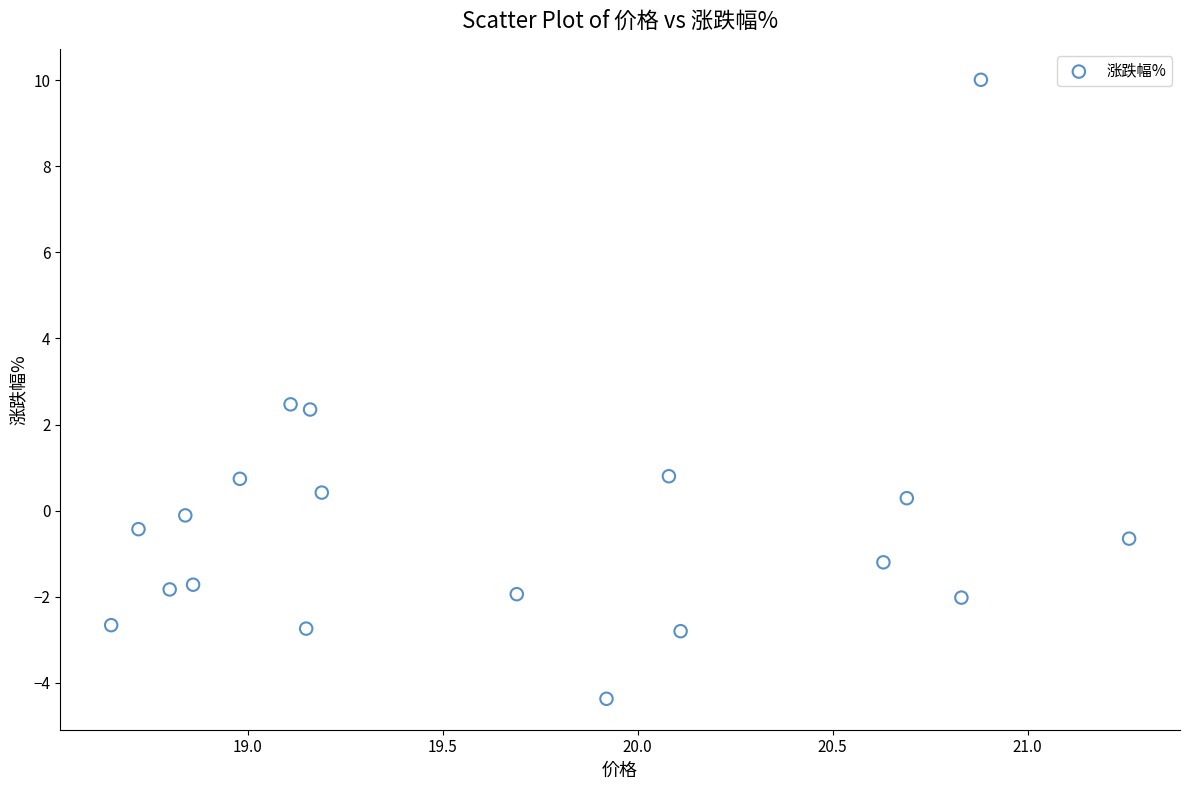

What is the range of Y values (max minus min)?

14.4